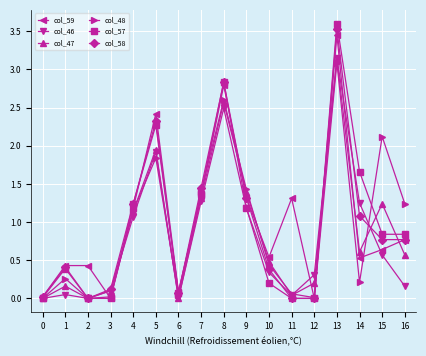

The col_59 series shows 0.1 at 6. True or false?

True